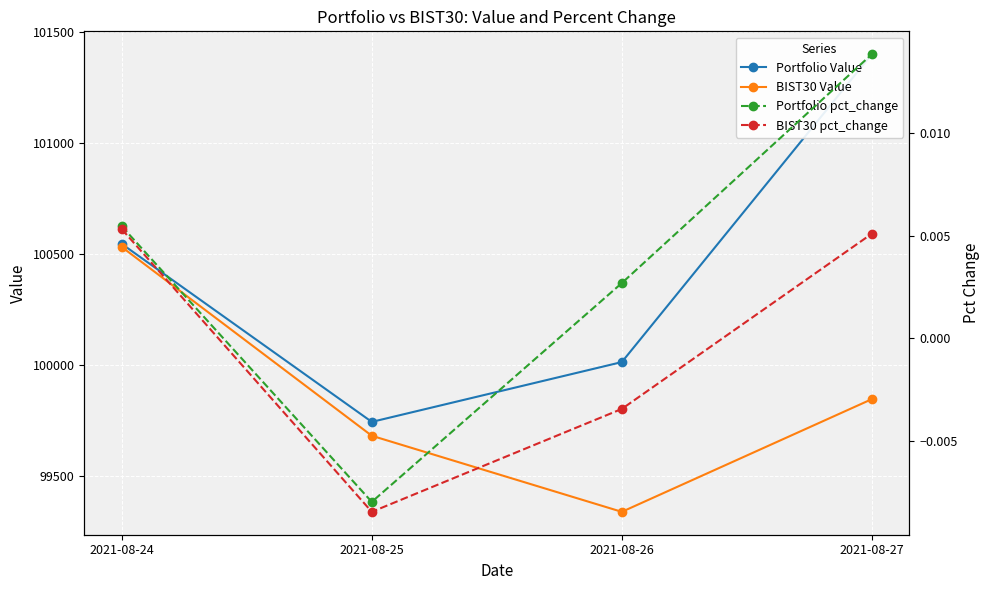

At which label is BIST30 Value closest to 99936?

2021-08-27